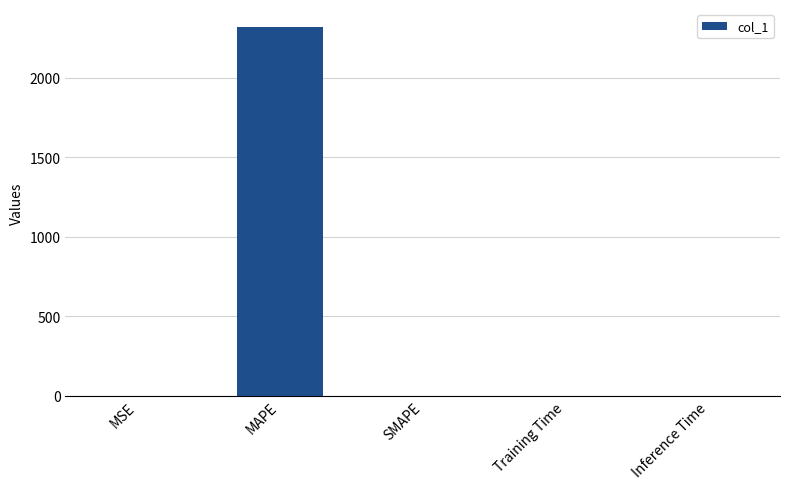

What is the approximate value at MAPE?

2316.5